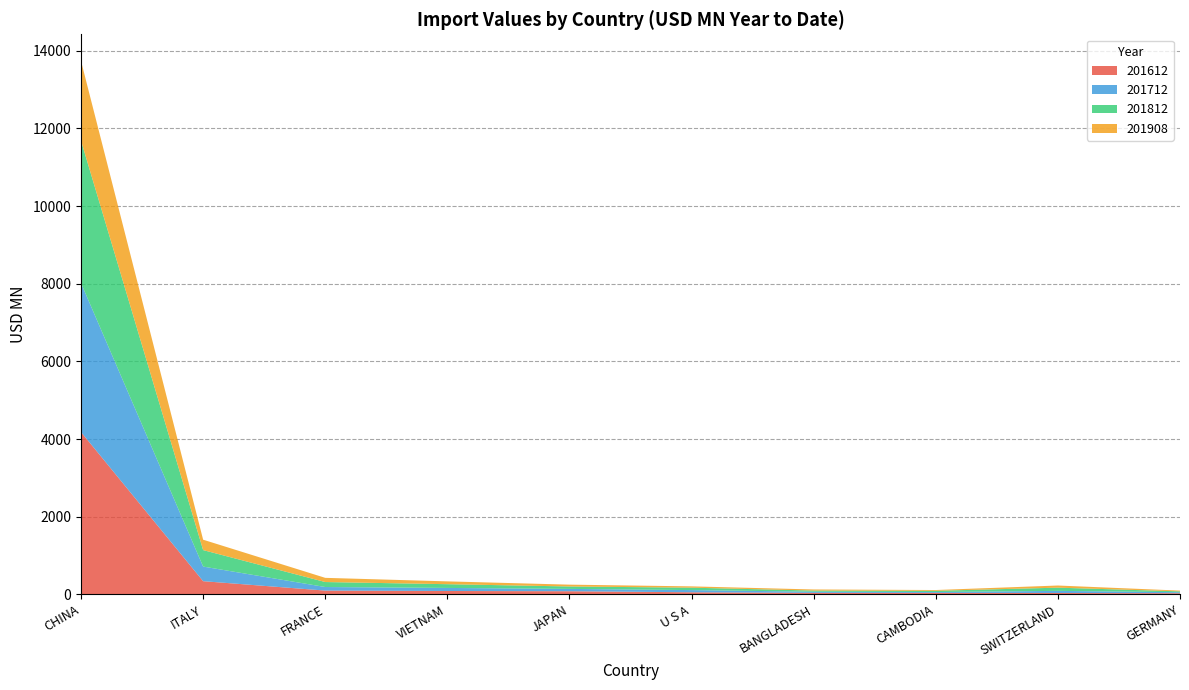

Reading left to right, list all the values displayed in this chart.

201612: CHINA=4179.4	ITALY=339.2	FRANCE=96.7	VIETNAM=86.2	JAPAN=80.2	U S A=53.2	BANGLADESH=37.9	CAMBODIA=37.4	SWITZERLAND=34.7	GERMANY=28.9
201712: CHINA=3836.6	ITALY=375.8	FRANCE=92.0	VIETNAM=78.8	JAPAN=60.0	U S A=56.3	BANGLADESH=29.4	CAMBODIA=21.7	SWITZERLAND=54.8	GERMANY=25.4
201812: CHINA=3668.2	ITALY=424.6	FRANCE=128.1	VIETNAM=96.5	JAPAN=62.3	U S A=62.0	BANGLADESH=29.7	CAMBODIA=32.2	SWITZERLAND=82.3	GERMANY=22.5
201908: CHINA=2053.5	ITALY=267.4	FRANCE=107.9	VIETNAM=72.4	JAPAN=47.1	U S A=33.7	BANGLADESH=28.5	CAMBODIA=20.0	SWITZERLAND=55.4	GERMANY=19.4